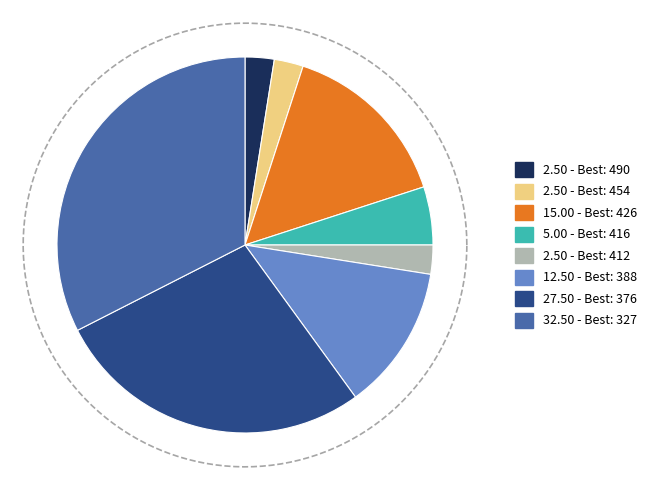

To the nearest percent, what is the difference between the largest and smallest slice percentages?

30%